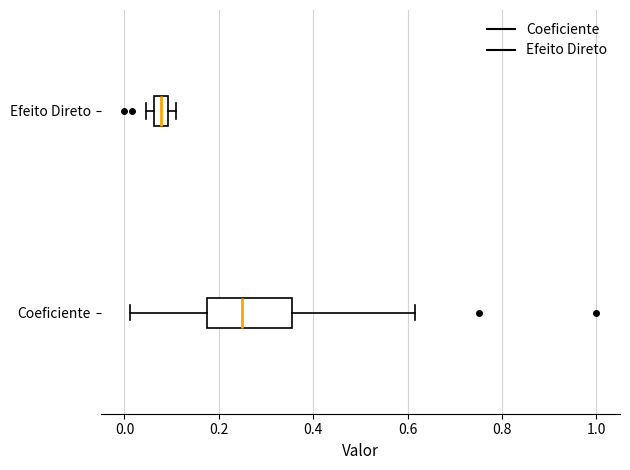

Which box's median line is the furthest to the right?

Coeficiente